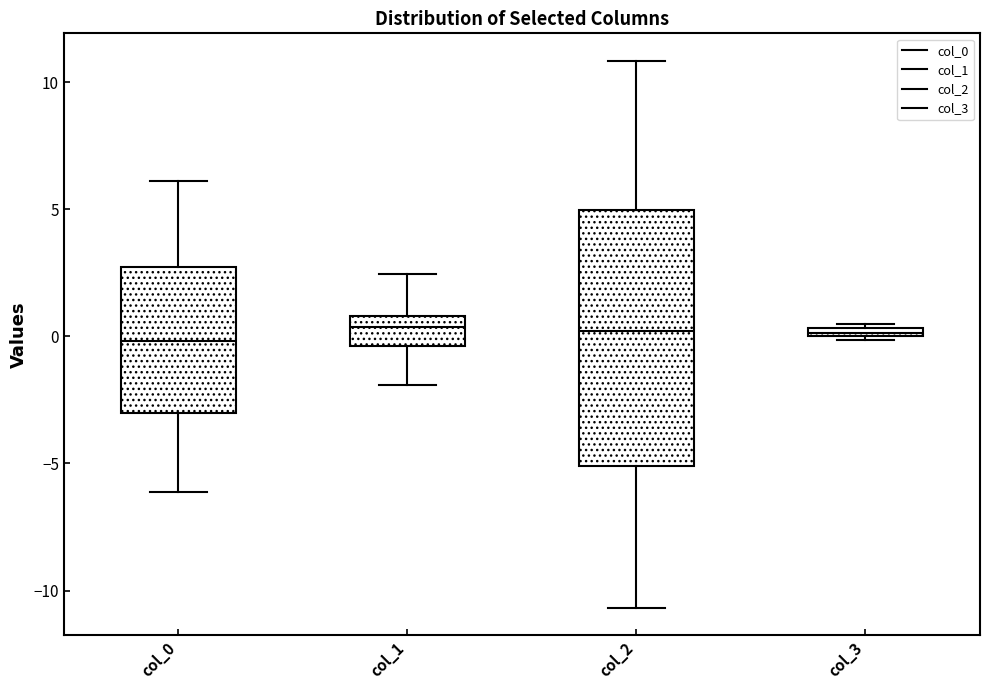

Where does the median line of the box for col_1 sit on the y-axis? The values are not printed on the chart, so give them approximately, as read against the axis.

0.5